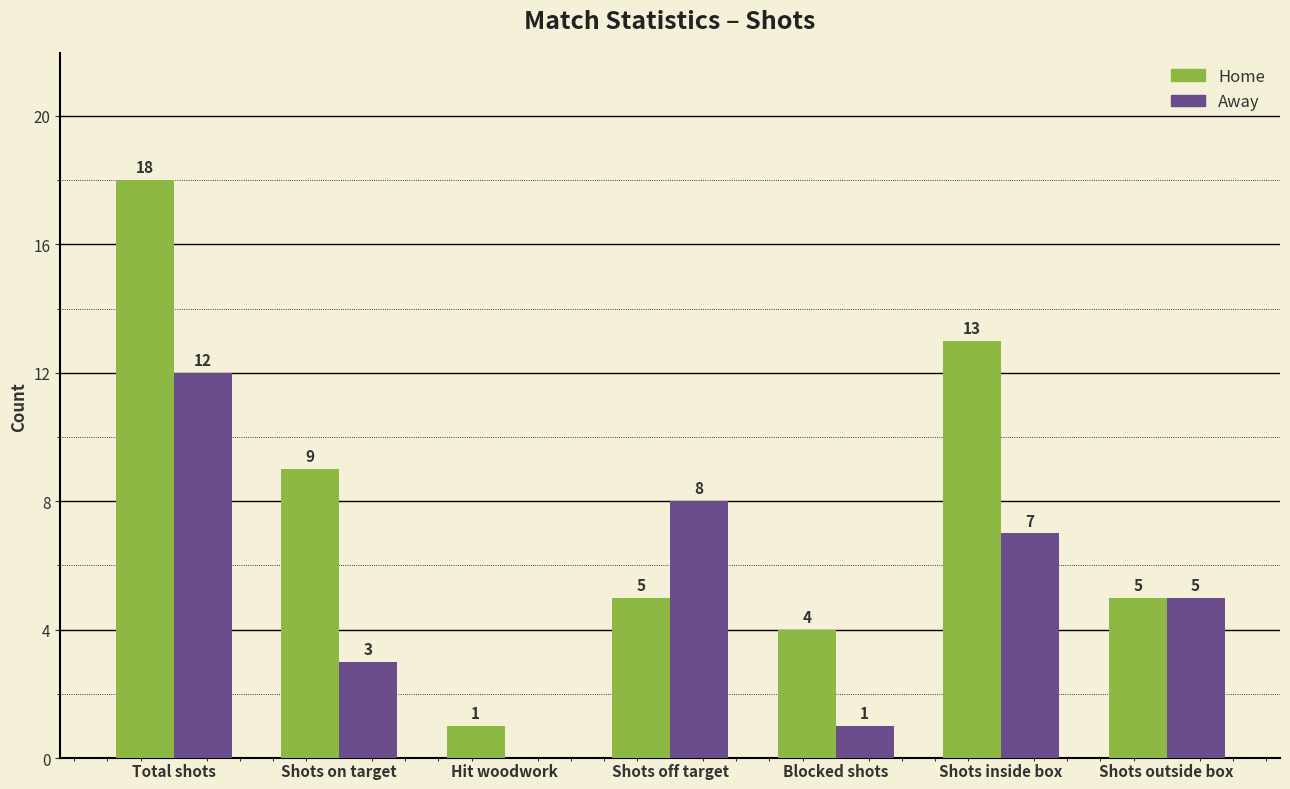

Which series changed the most between Shots on target and Blocked shots?

Home